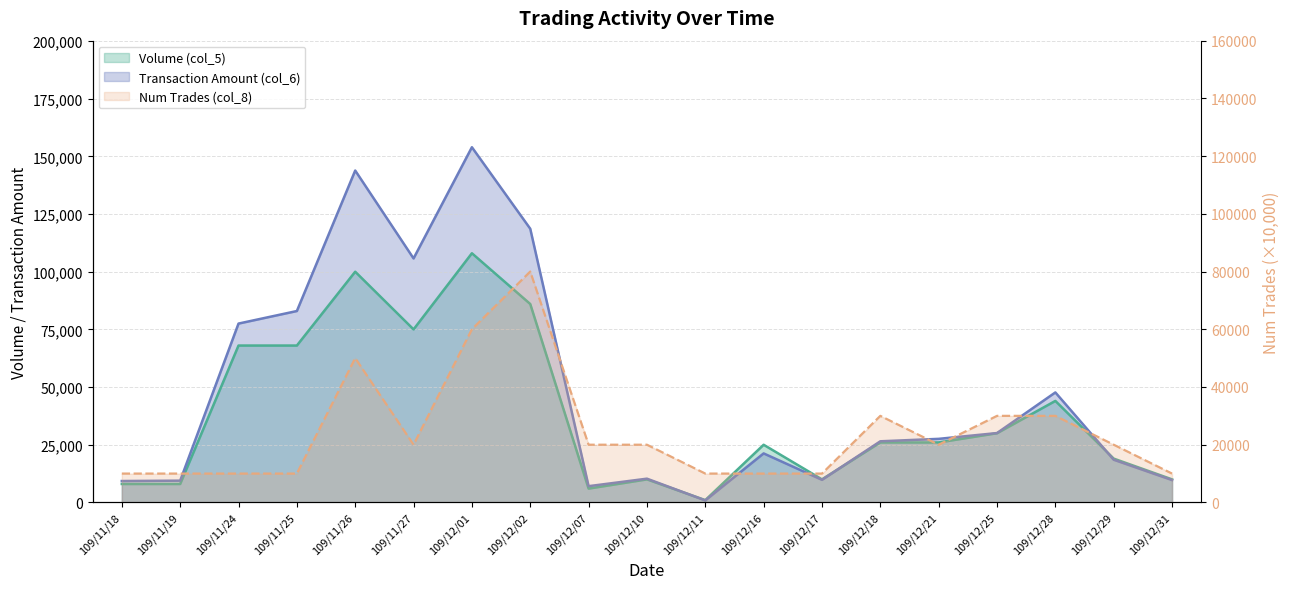

How many values in the Volume (col_5) series exceed 26000?

8